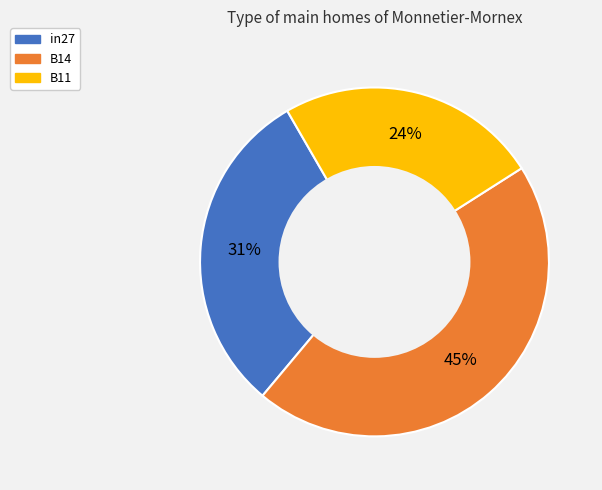

Rank the categories by value from highest to lowest.

B14, in27, B11